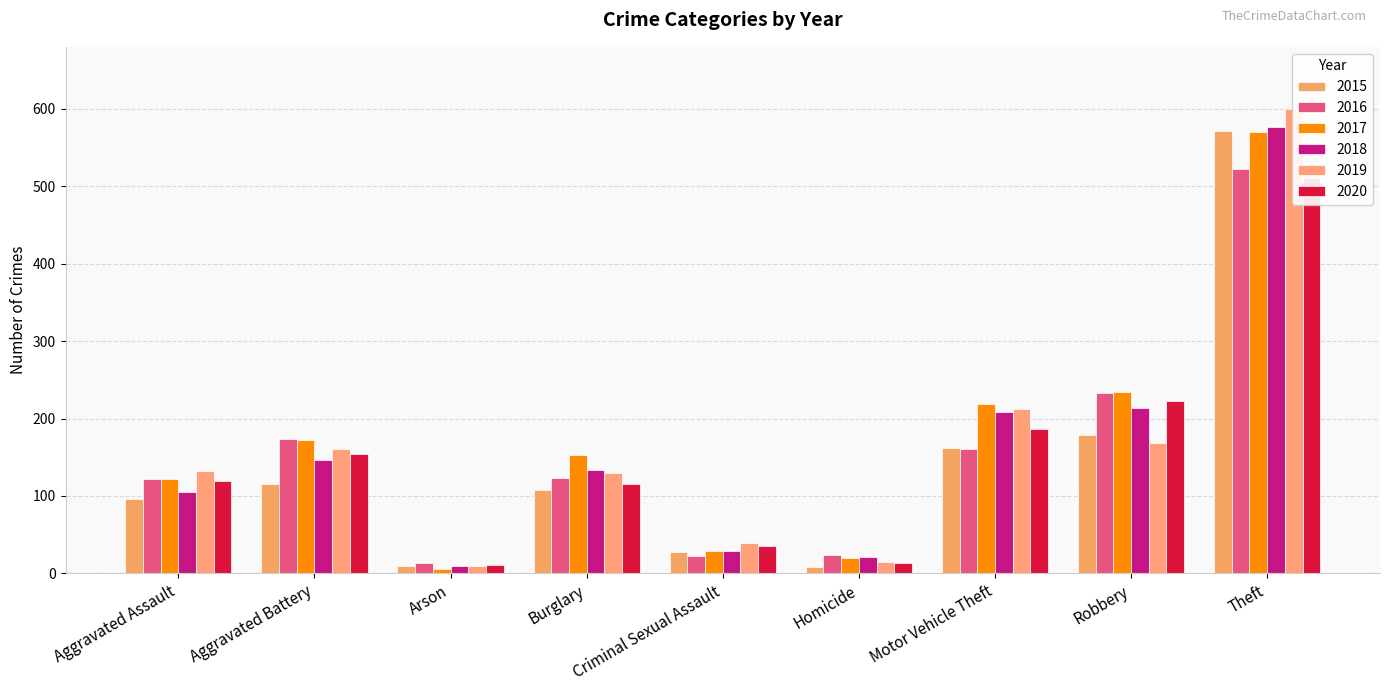

How many bars are there in each group?

6